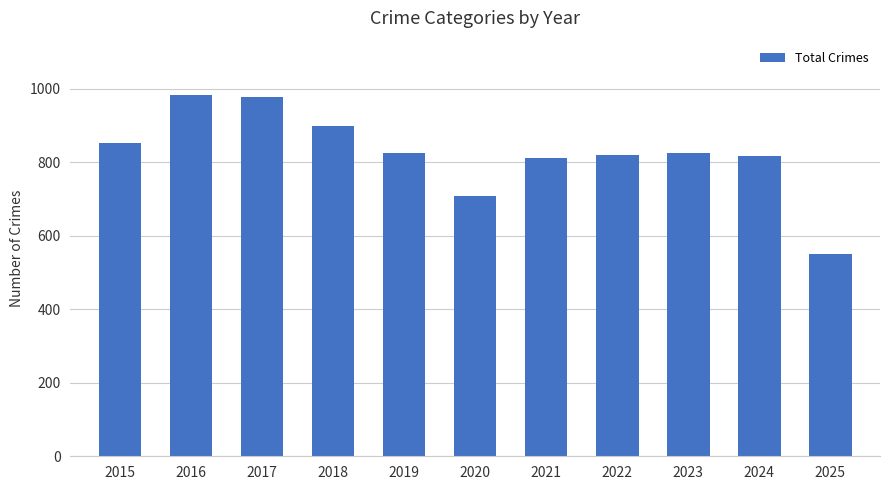

How many series are shown in this chart?

1